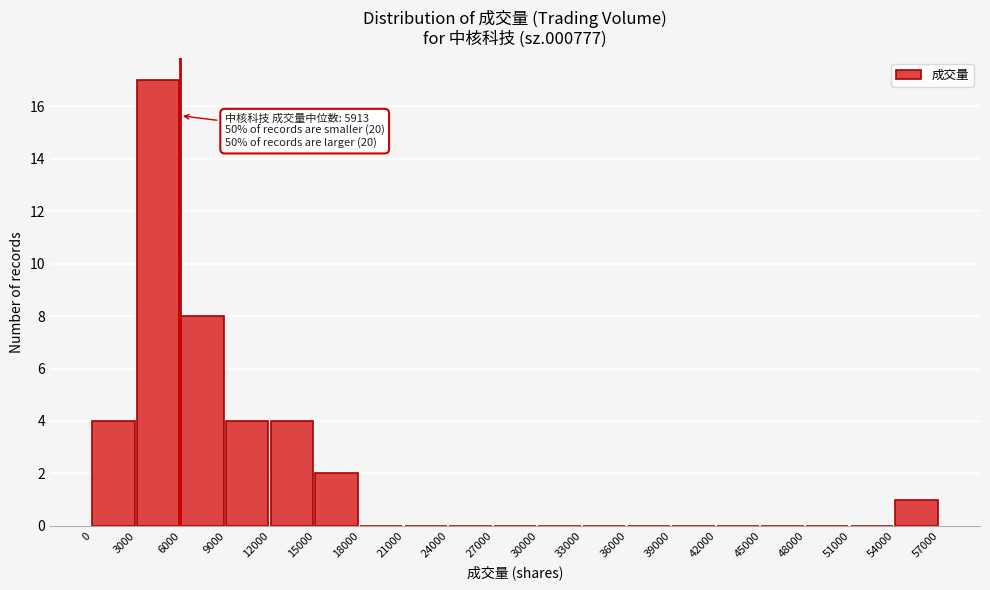

Which range on the x-axis has the tallest bar?

3000 to 6000